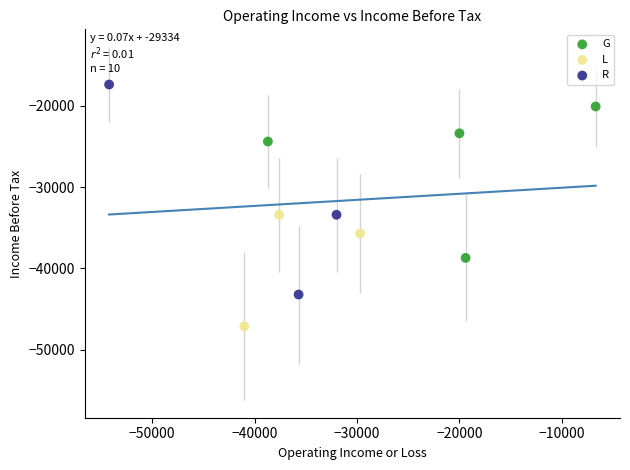

What are all the series names shown in the legend?

G, L, R